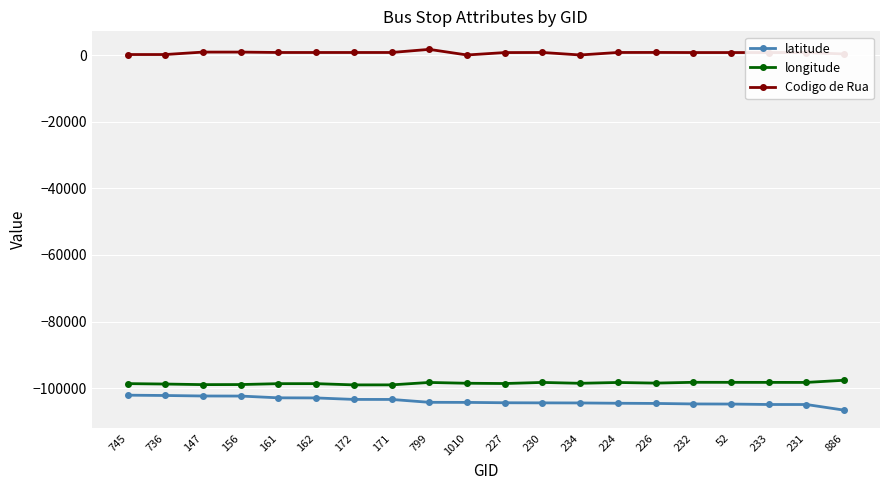

True or false: longitude and latitude intersect in this chart.

False